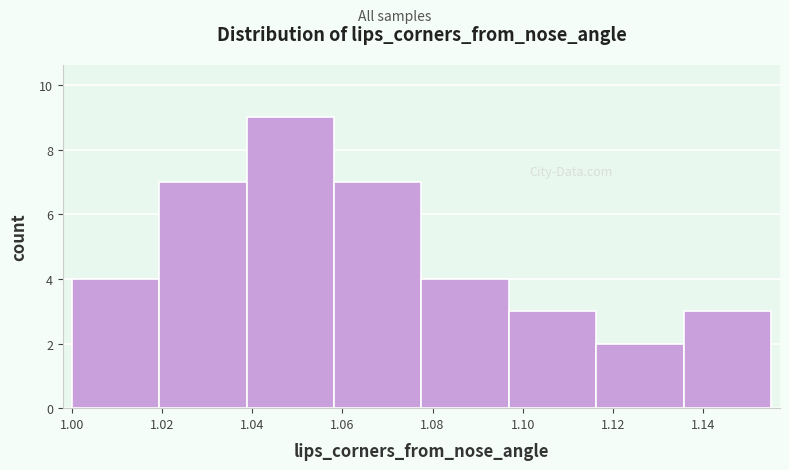

Which range on the x-axis has the tallest bar?

1.038 to 1.058